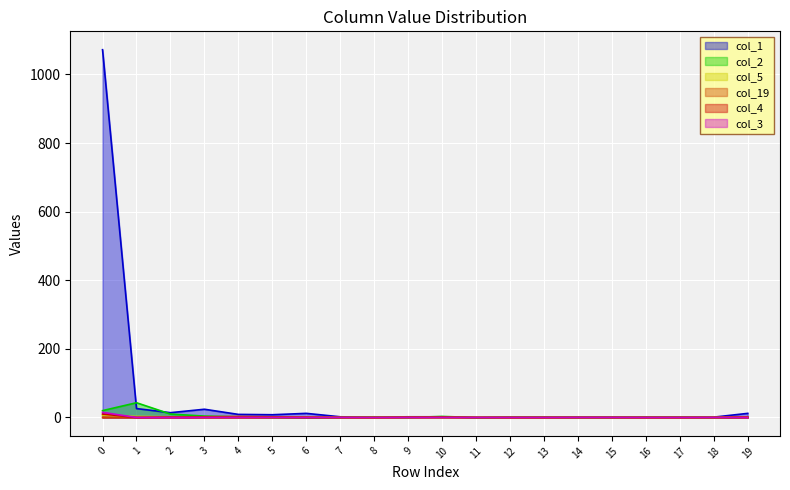

True or false: col_19 and col_3 intersect in this chart.

False